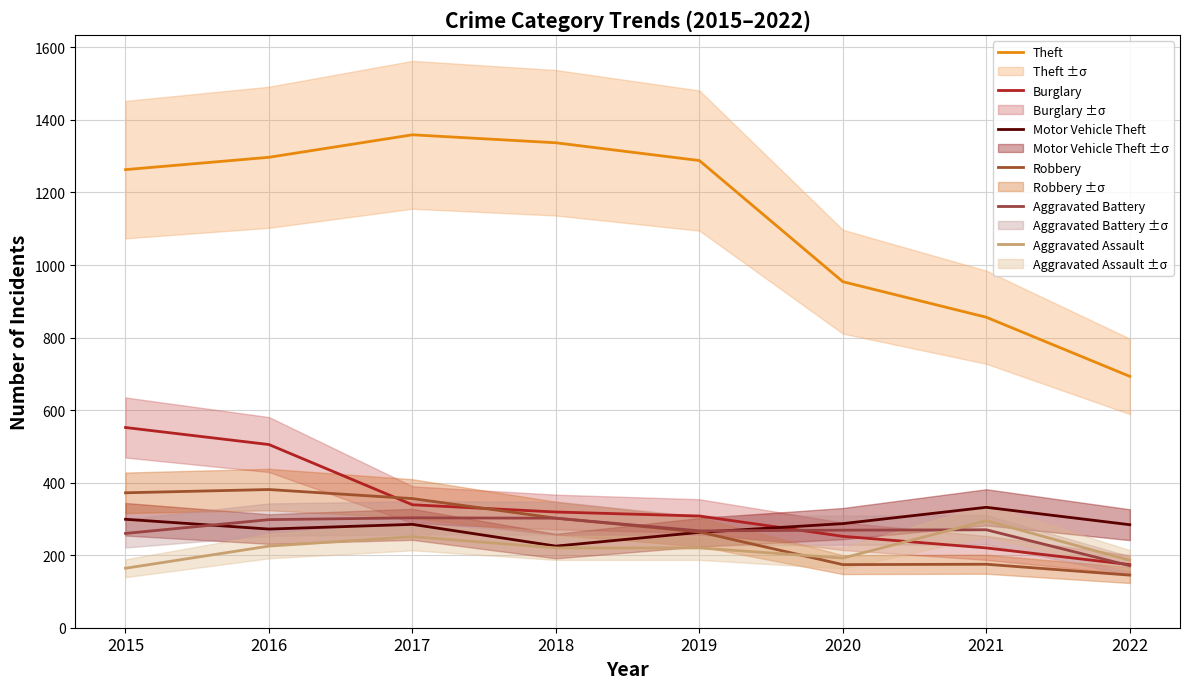

How many lines are shown in the chart?

6